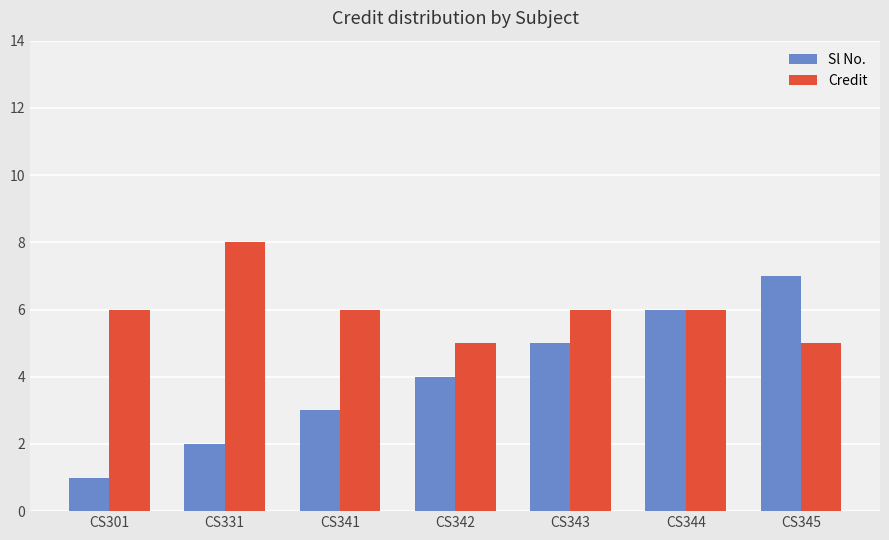

Which series has the widest spread of values?

Sl No.